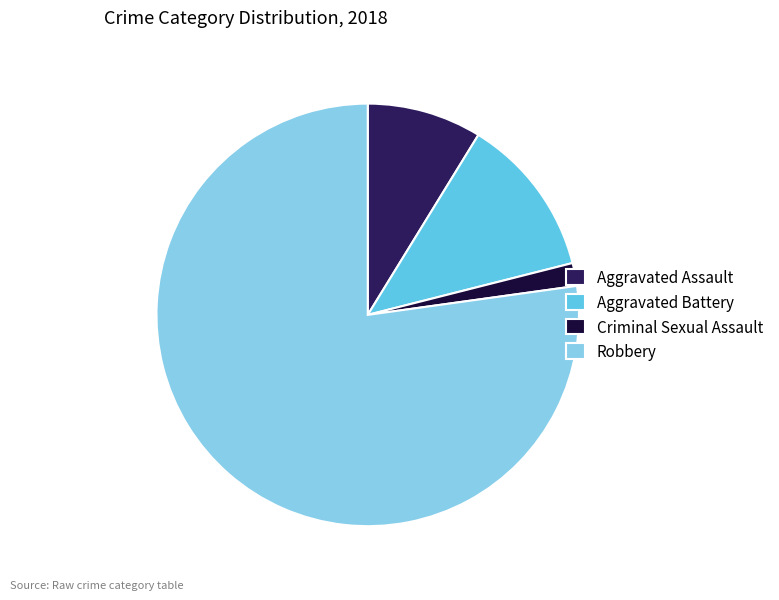

The Aggravated Assault slice represents 1% of the pie. True or false?

False